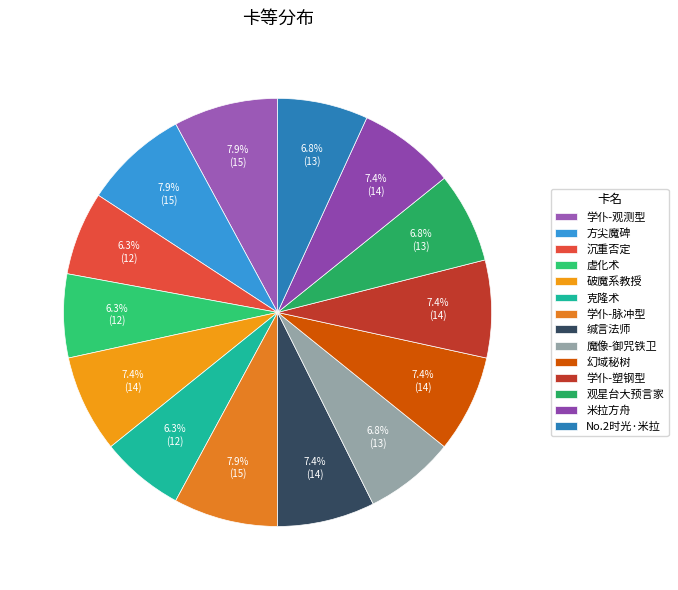

What percentage is the 学仆-脉冲型 slice, to the nearest percent?

8%